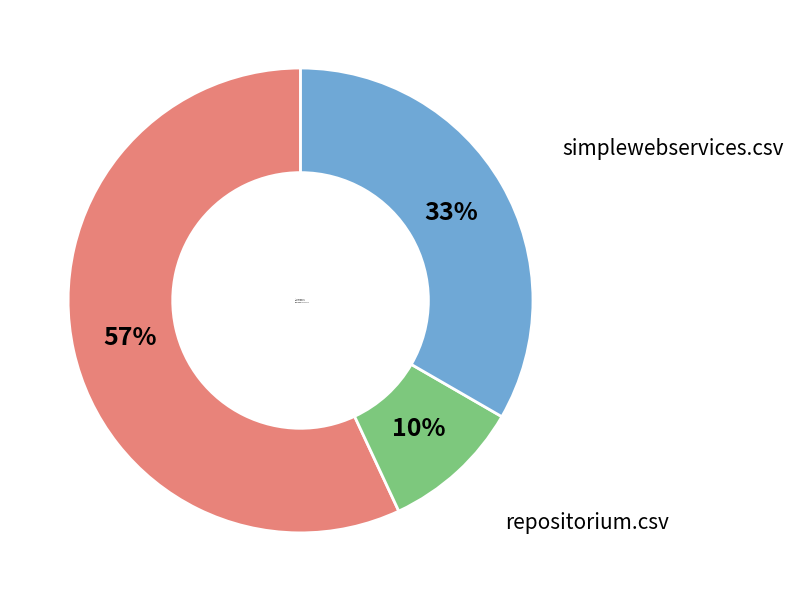

Which has a higher value, foursquared.csv or repositorium.csv?

foursquared.csv